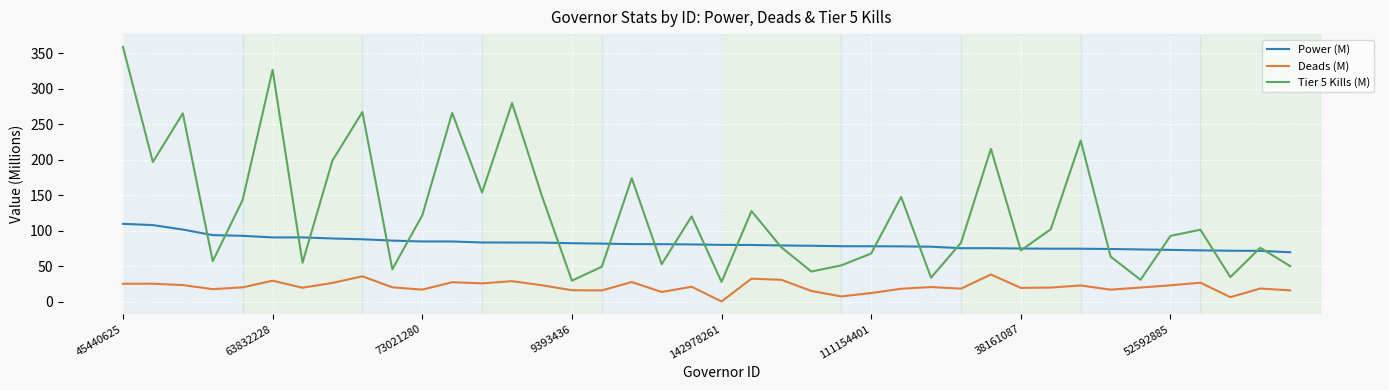

What is the minimum value for Tier 5 Kills (M)?

28.0